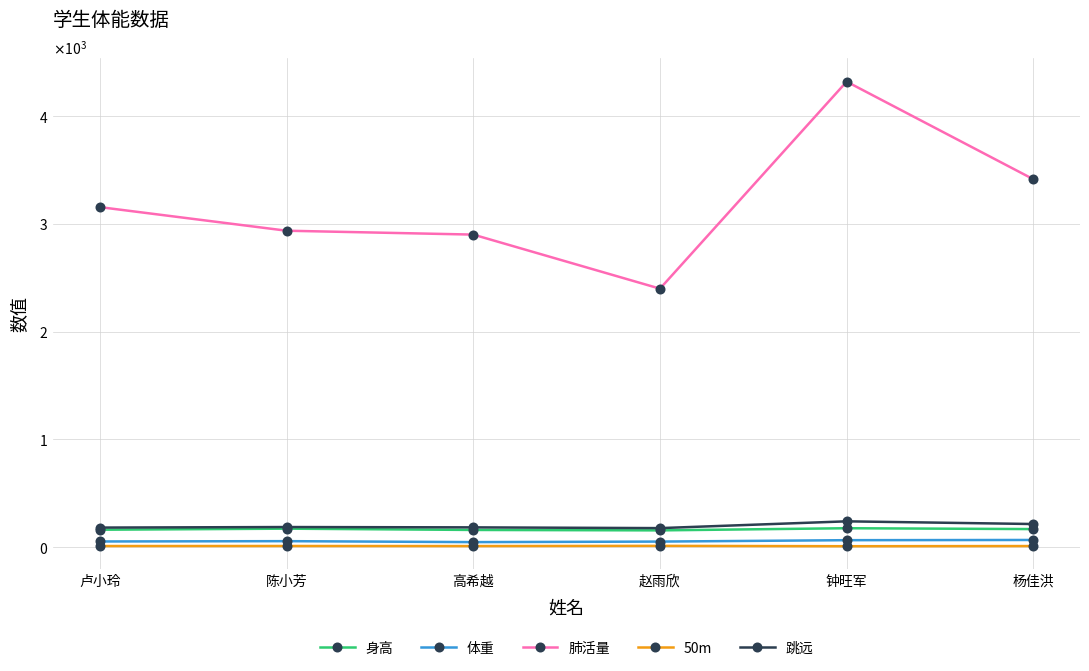

True or false: 身高 and 50m intersect in this chart.

False